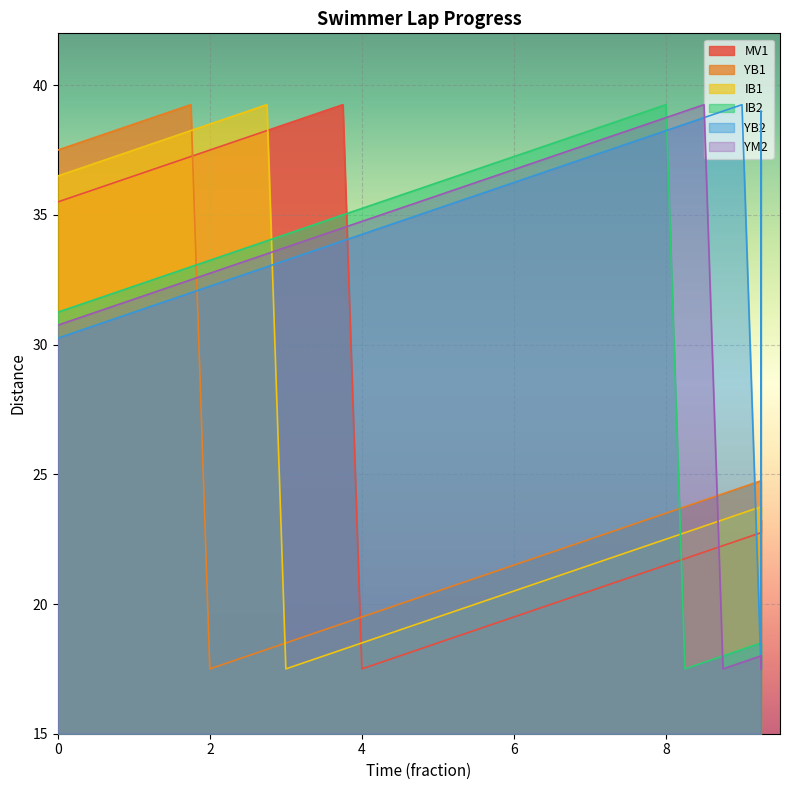

Count the number of data series in this chart.

6